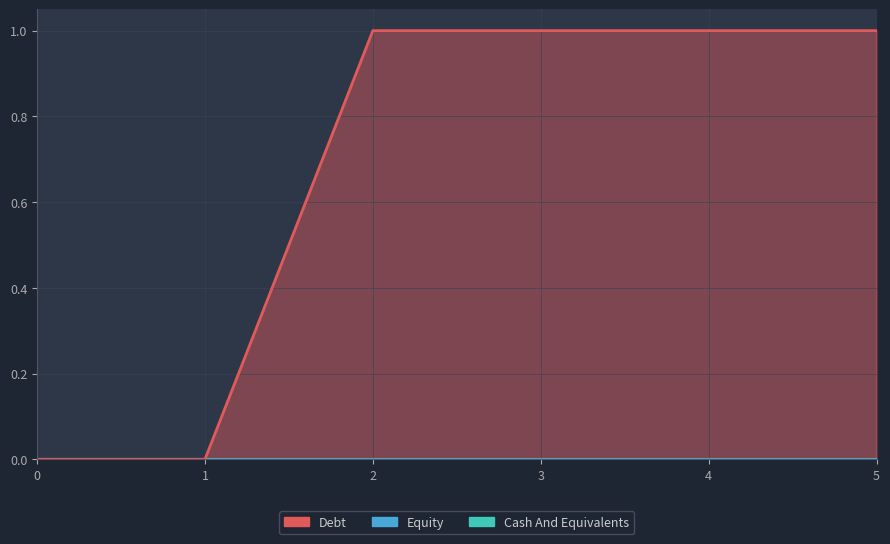

True or false: 2 has more than 2 interior local peaks.

False